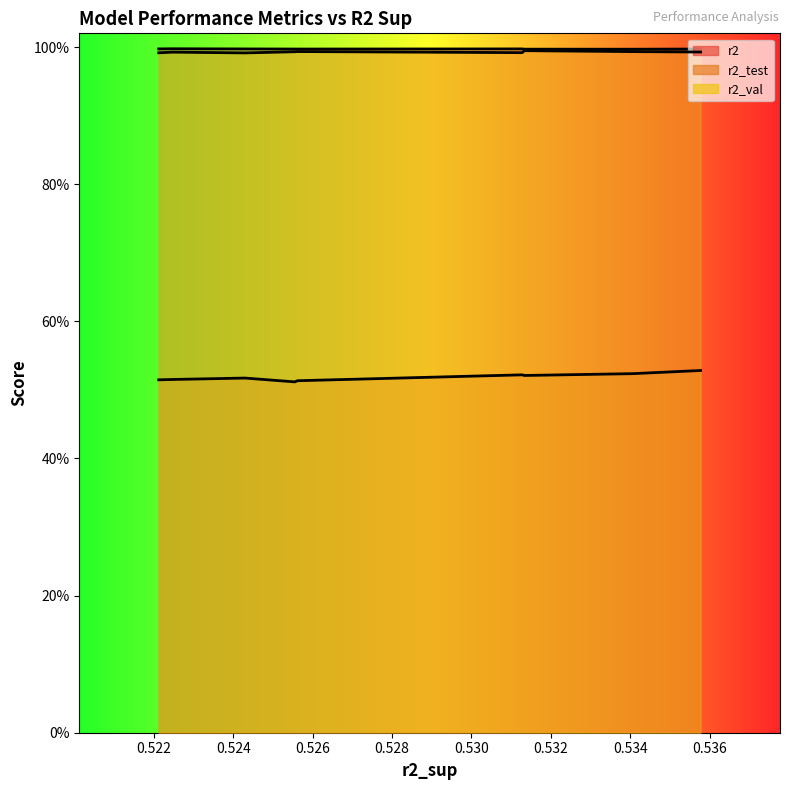

True or false: r2 has more than 0 points higher than both neighbors.

True